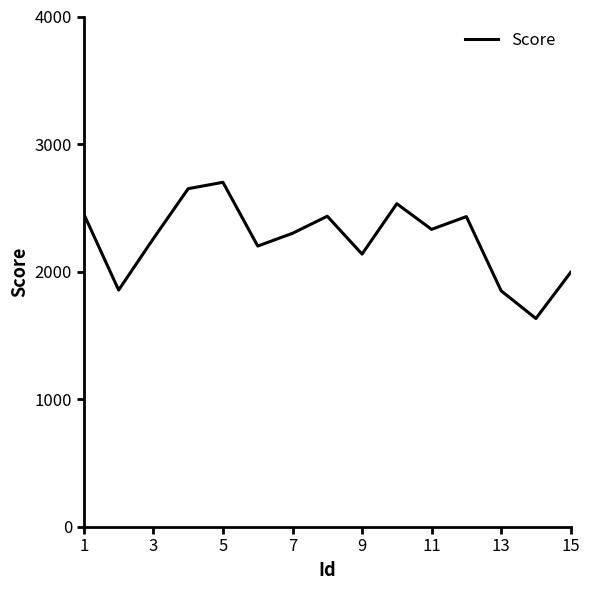

How many interior local peaks (higher than both neighbors) does the data have?

4